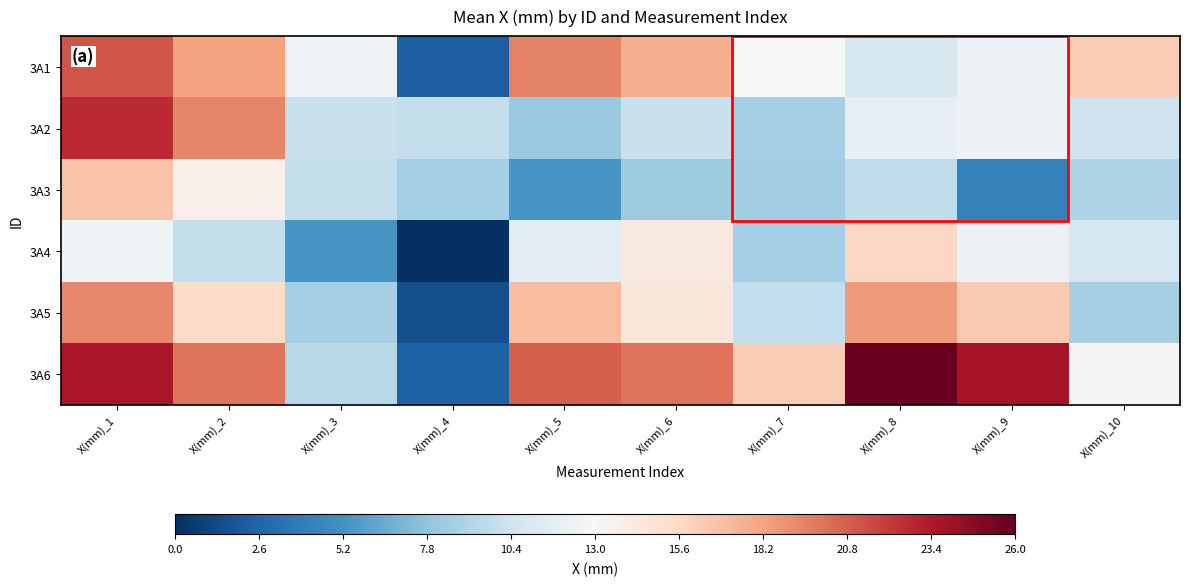

At which category is the sum across all series the highest?

X(mm)_1